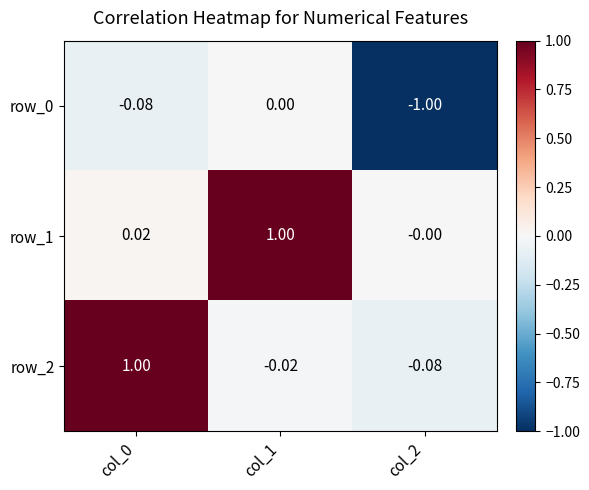

Which series has the widest spread of values?

row_2